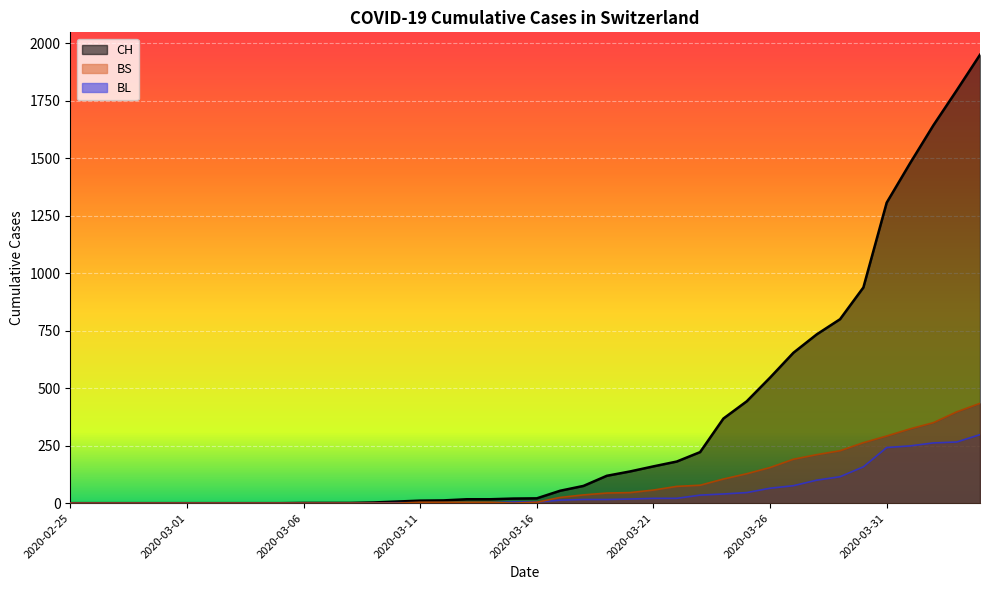

What is the difference between the highest and lowest values at 2020-04-04?

1652